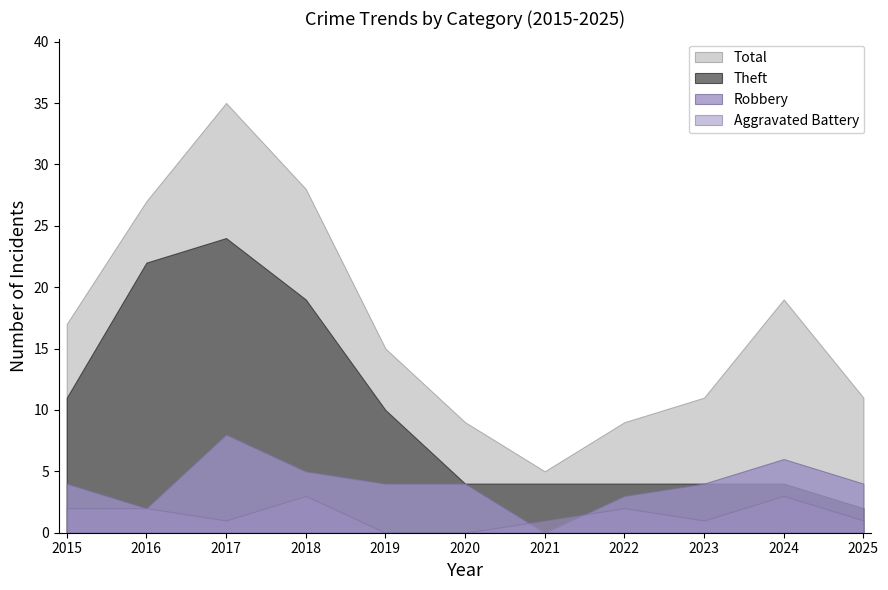

What is the value of the Aggravated Battery point at the 2nd from the left?

2